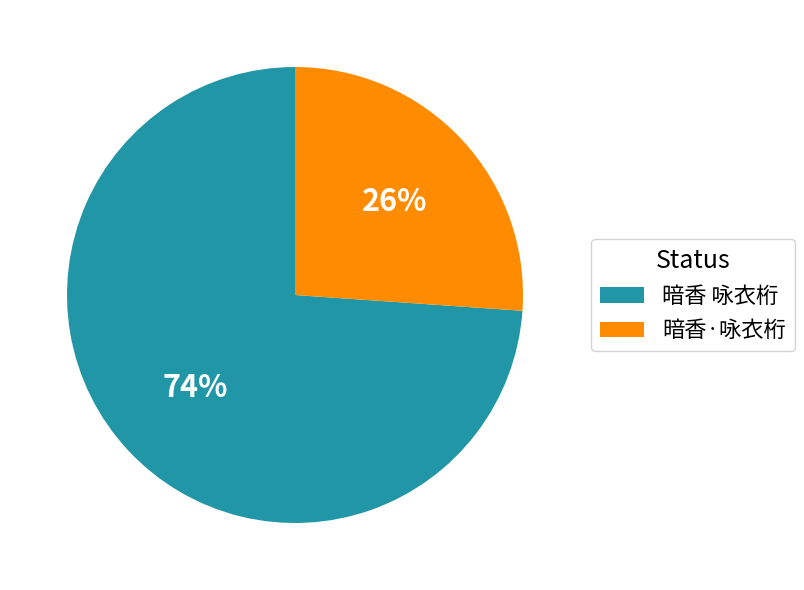

How many segments does this pie chart have?

2